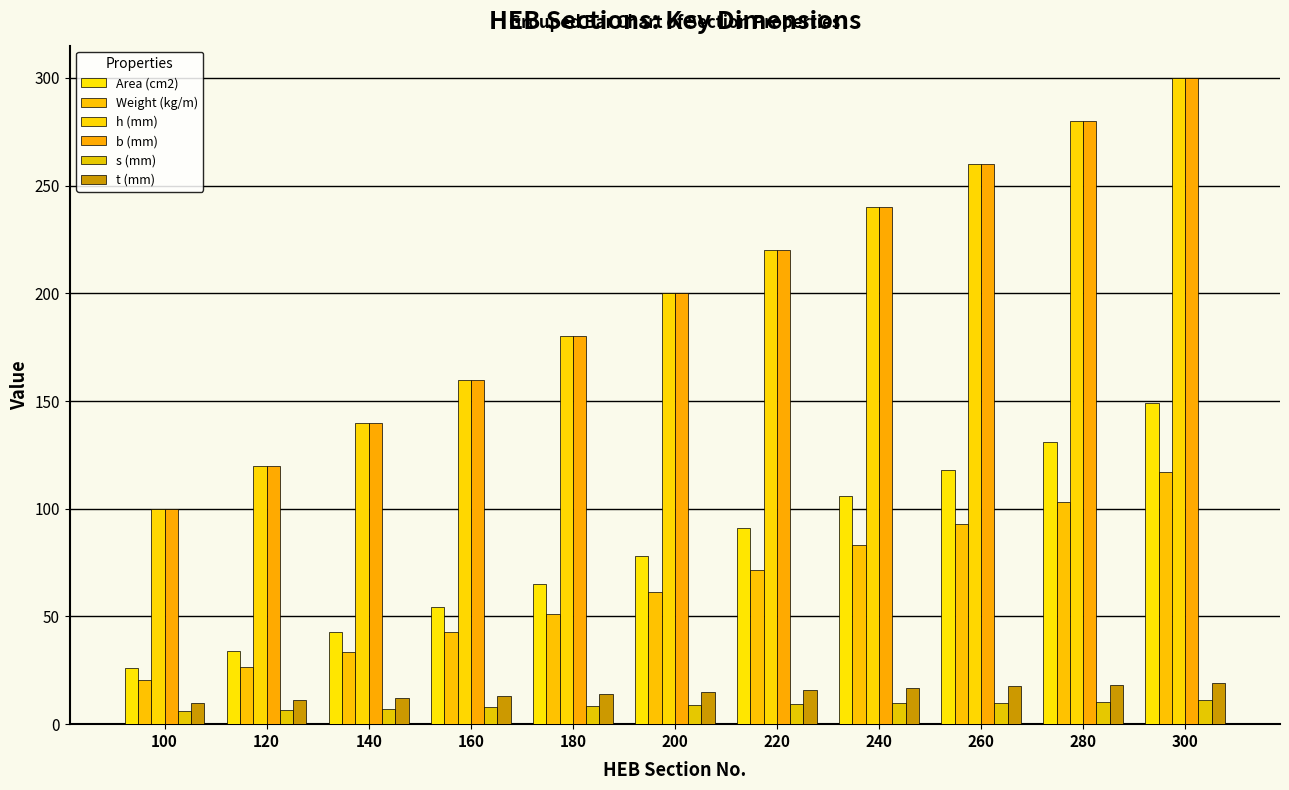

At which category does the chart reach its minimum across all series?

100